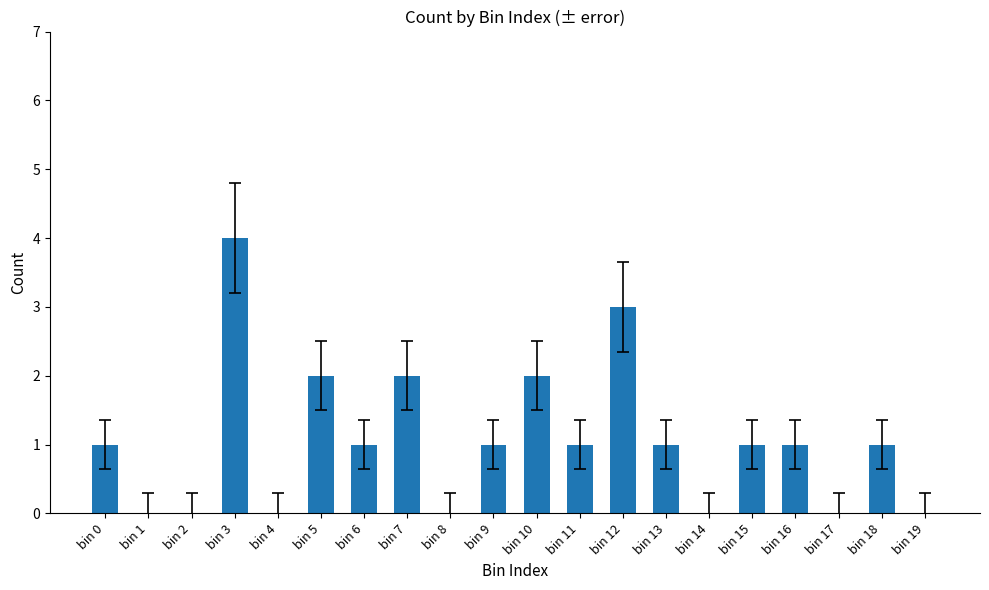

Reading left to right, transcribe all the data shown in this chart.

bin 0=1	bin 1=0	bin 2=0	bin 3=4	bin 4=0	bin 5=2	bin 6=1	bin 7=2	bin 8=0	bin 9=1	bin 10=2	bin 11=1	bin 12=3	bin 13=1	bin 14=0	bin 15=1	bin 16=1	bin 17=0	bin 18=1	bin 19=0